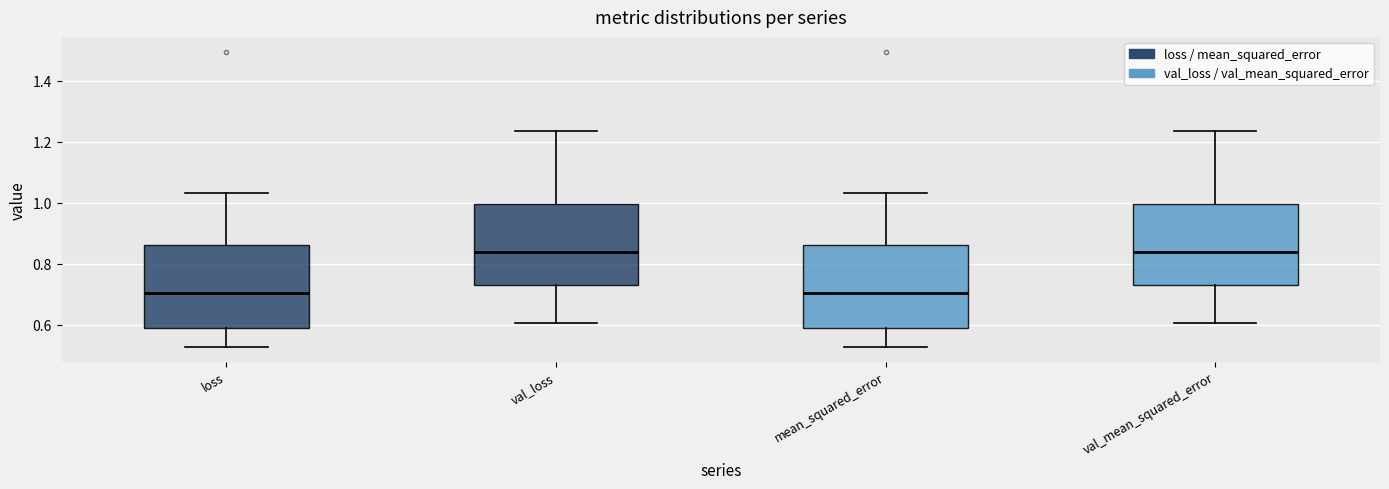

Reading left to right, transcribe this box plot: for each box, give where its median line is, the range the box spans, and where its two whiskers end, as read against the y-axis. The values are not printed on the chart, so give them approximately, as read against the axis.

loss: median 0.70, box 0.58 to 0.86, whiskers 0.52 to 1.04
val_loss: median 0.84, box 0.74 to 1.00, whiskers 0.60 to 1.24
mean_squared_error: median 0.70, box 0.58 to 0.86, whiskers 0.52 to 1.04
val_mean_squared_error: median 0.84, box 0.74 to 1.00, whiskers 0.60 to 1.24